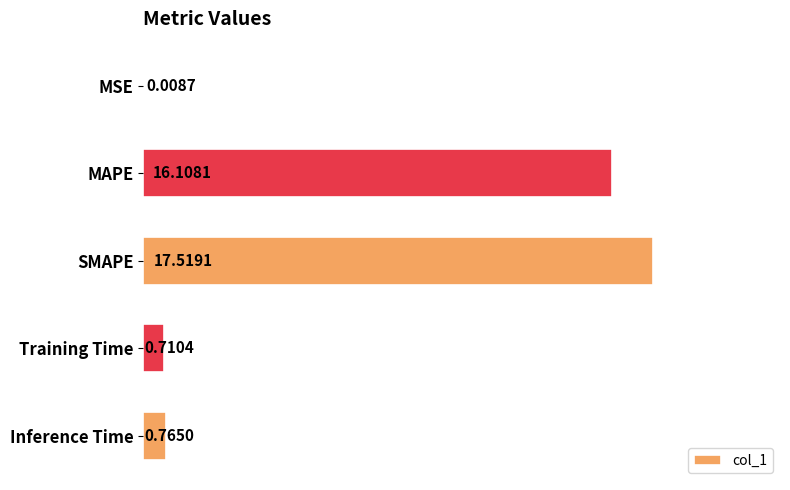

Where is the data nearest to the value 8?

Inference Time